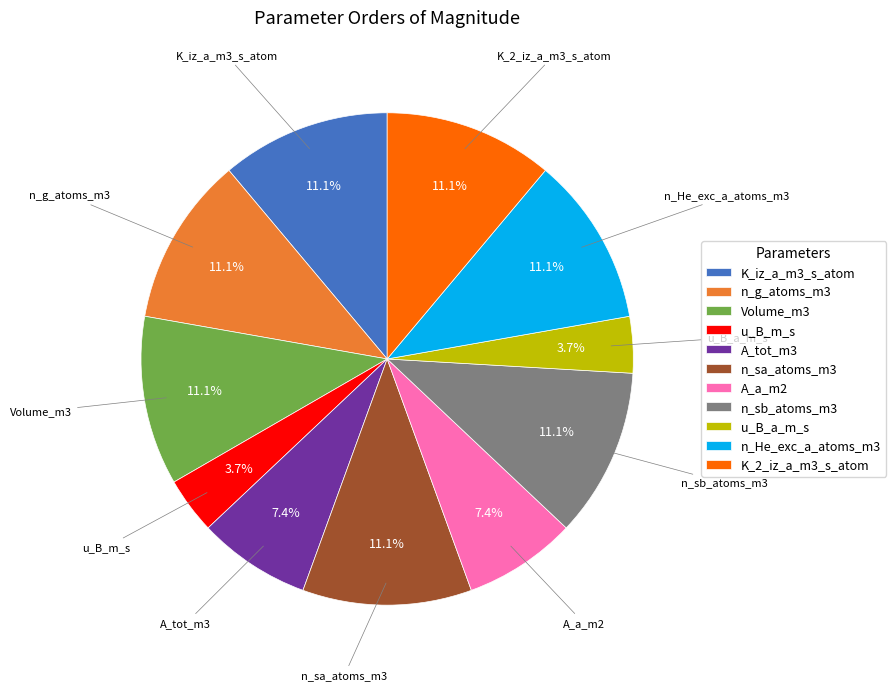

True or false: n_He_exc_a_atoms_m3 accounts for 23% of the total.

False